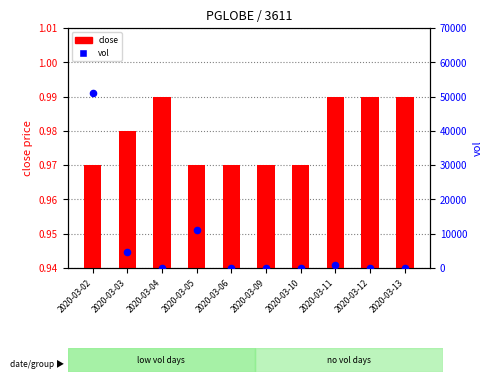

Which series has the widest spread of Y values?

vol